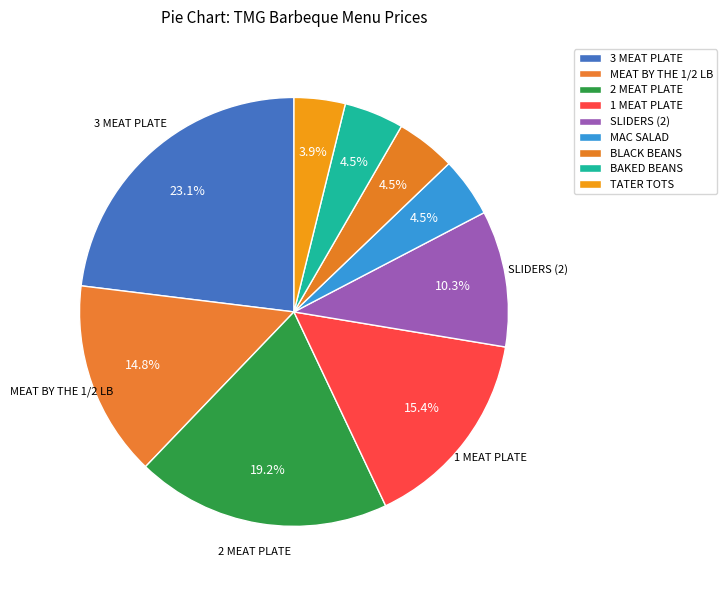

Is 1 MEAT PLATE the majority of the pie?

No